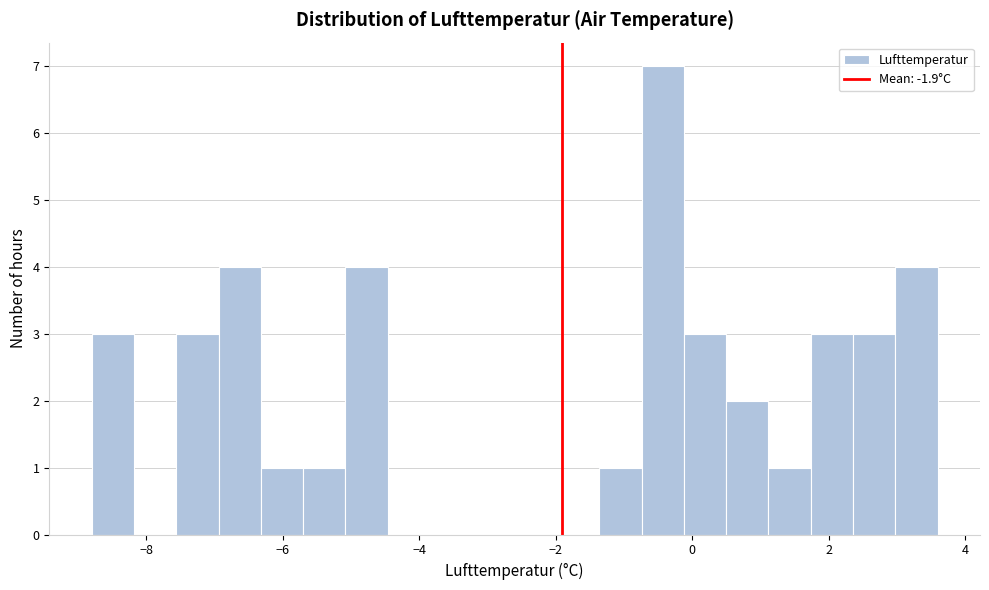

Around what value on the x-axis is the tallest bar? Give the approximate position of its centre, as read against the axis.

-0.4